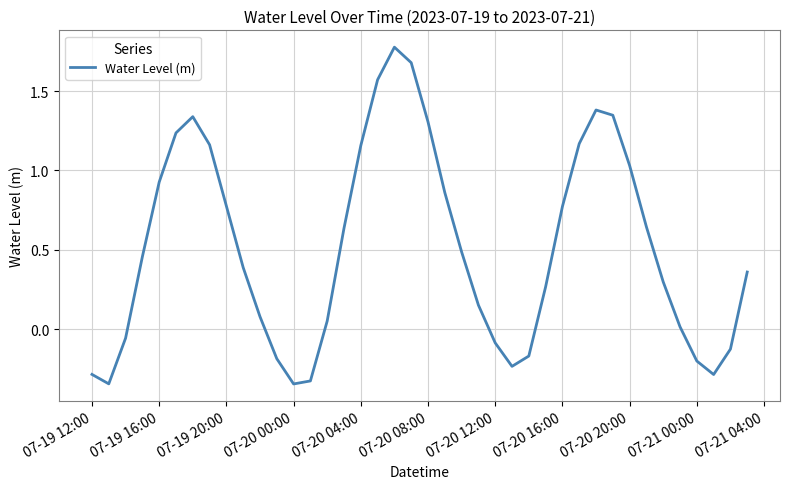

What is the difference between the maximum and minimum values?

2.1